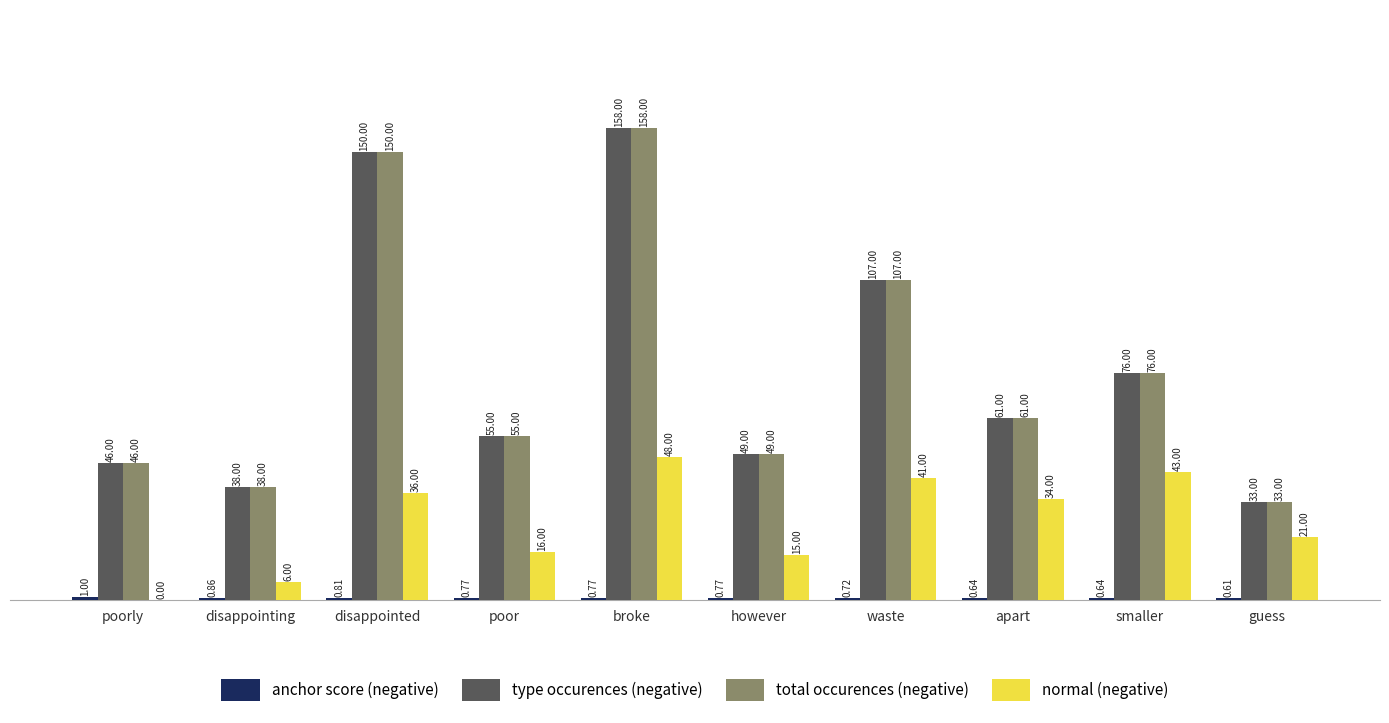

At which category is the sum across all series the highest?

broke